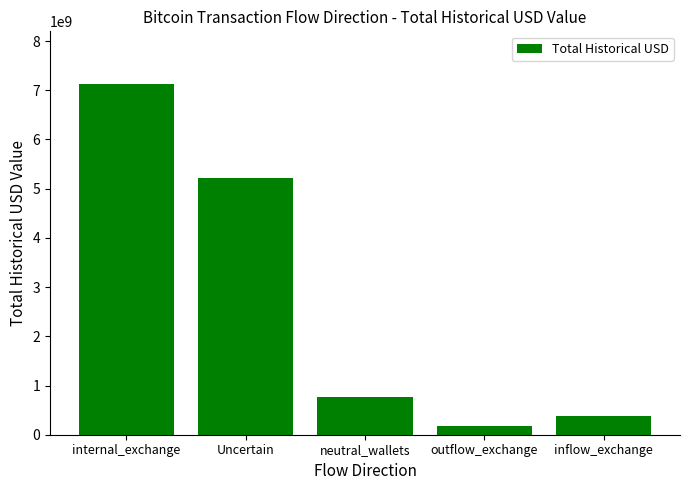

Read the value at outflow_exchange.

180000297.2